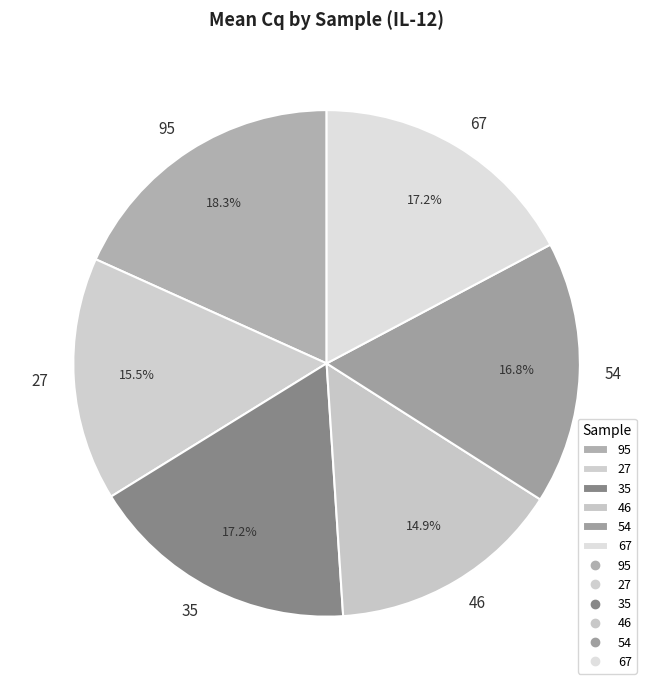

Which category has the biggest portion of the pie?

95